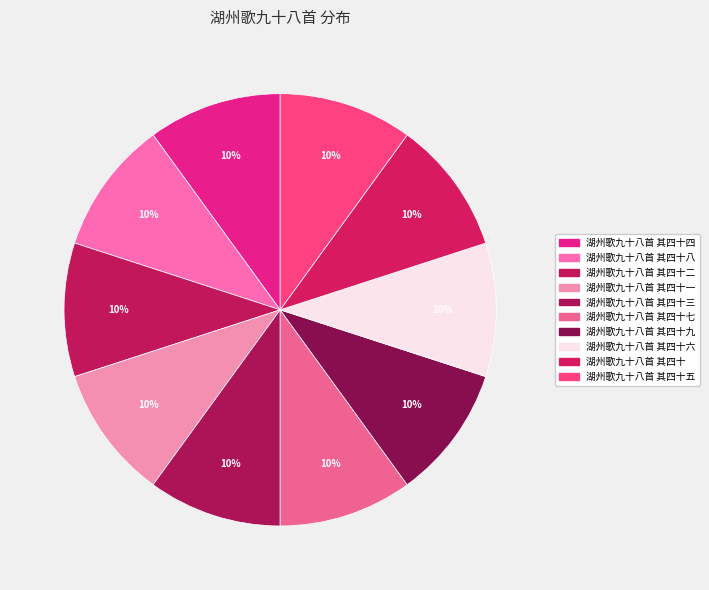

Which category has the biggest portion of the pie?

湖州歌九十八首 其四十九